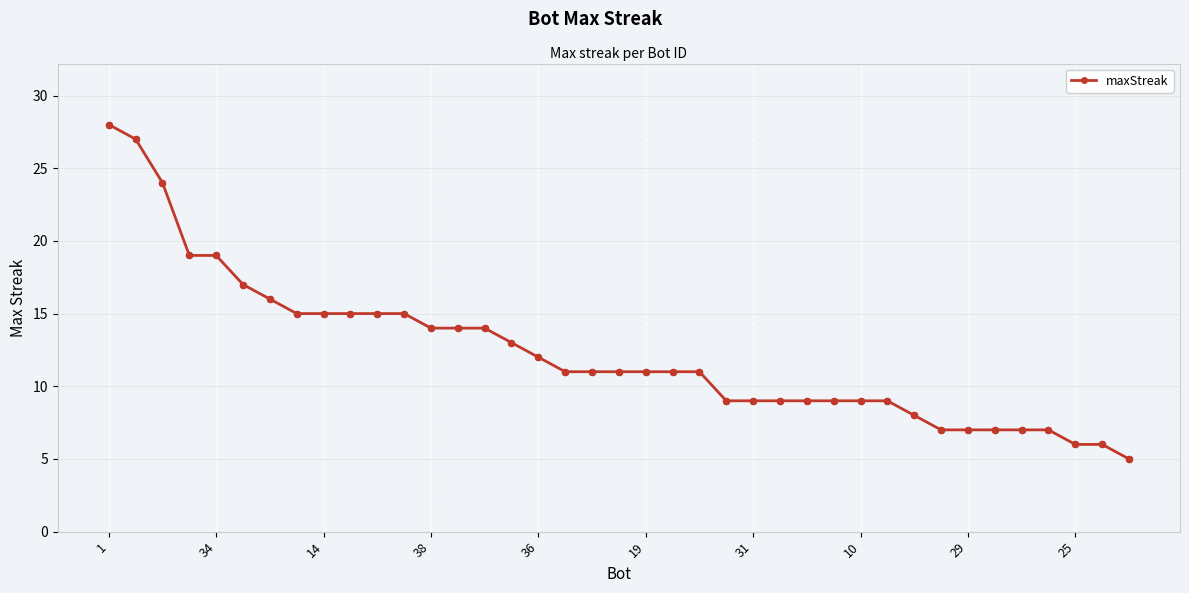

What is the minimum value shown in the chart?

5